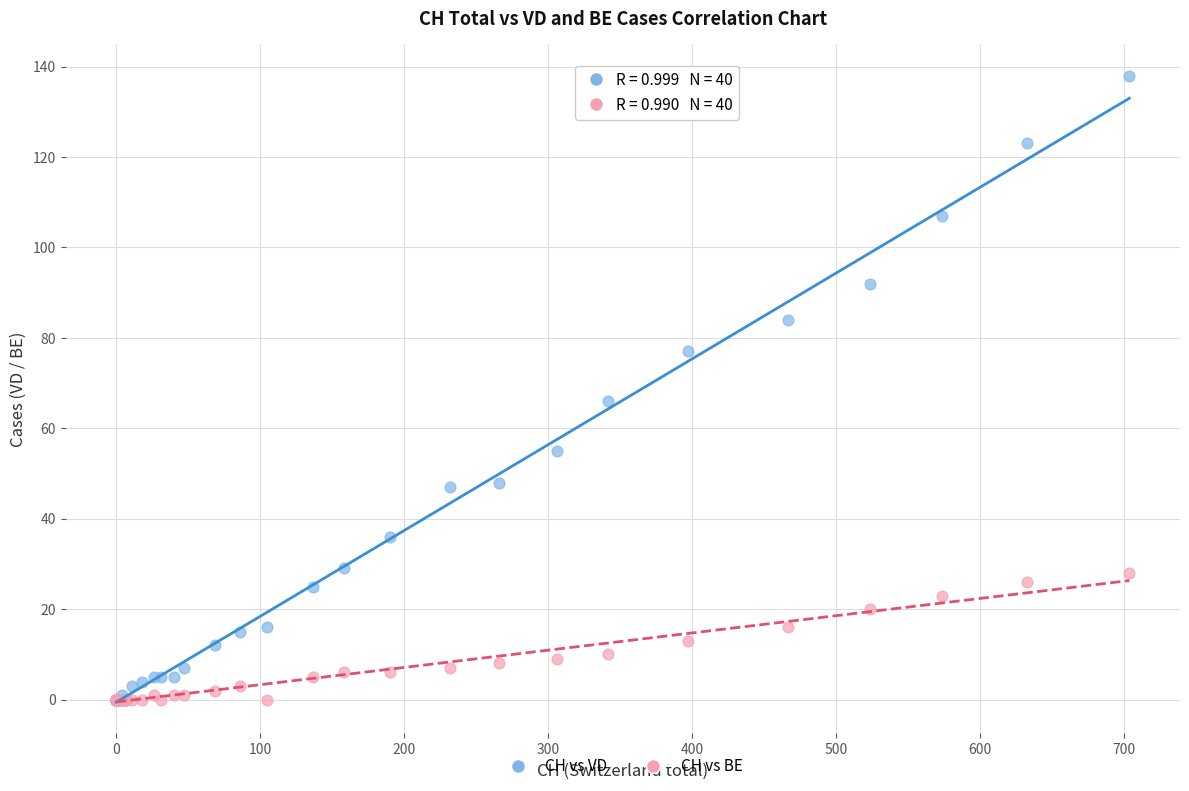

Across all series, what Y value is closest to 69?

66